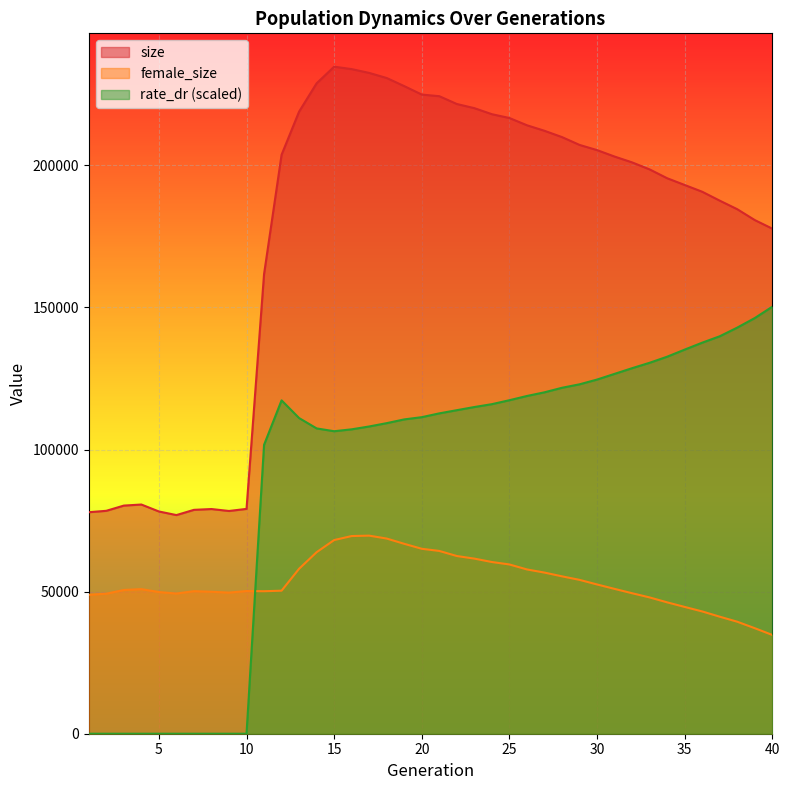

Which series has the largest total across all categories?

size